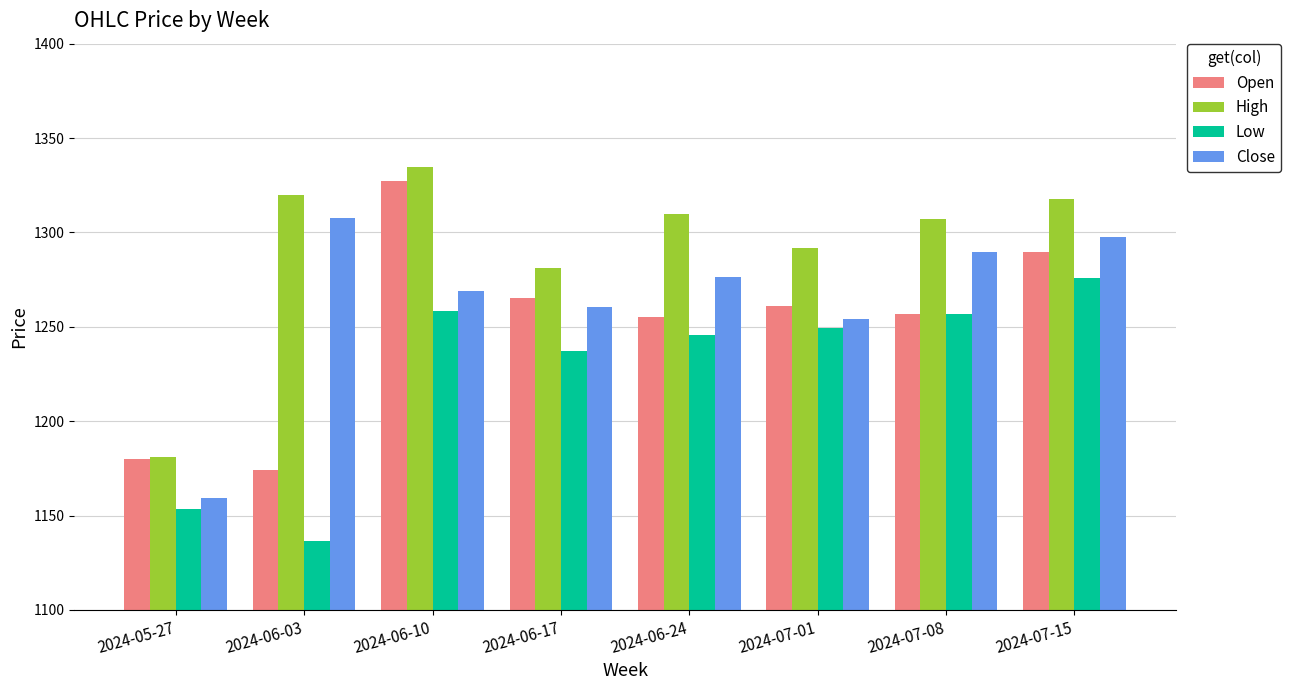

What is the label of the 2nd bar from the left?

2024-06-03